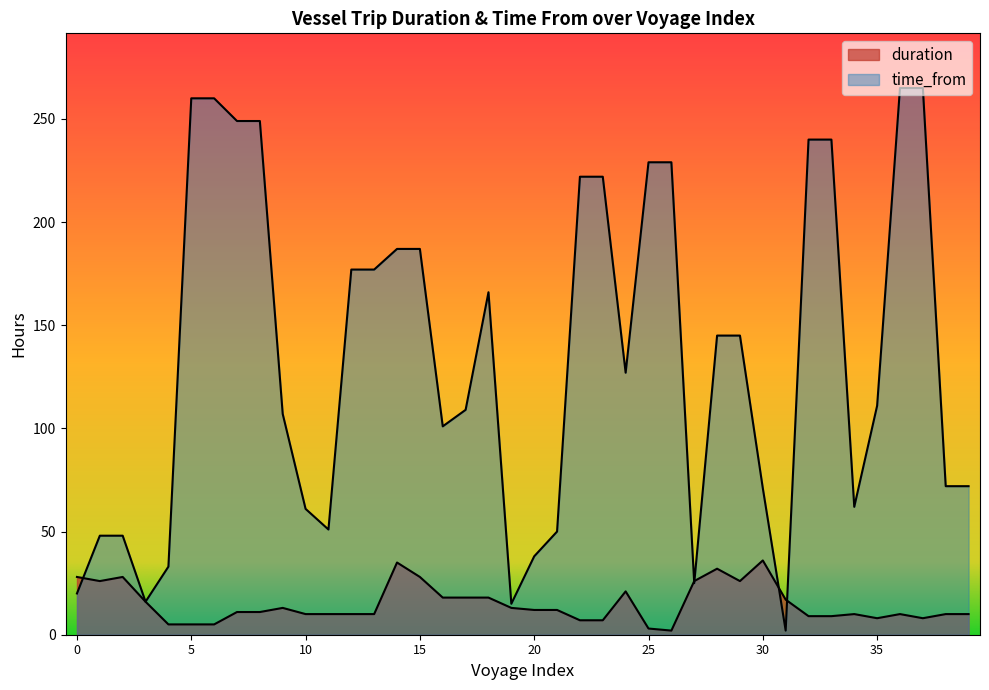

At which label does time_from reach its minimum?

31